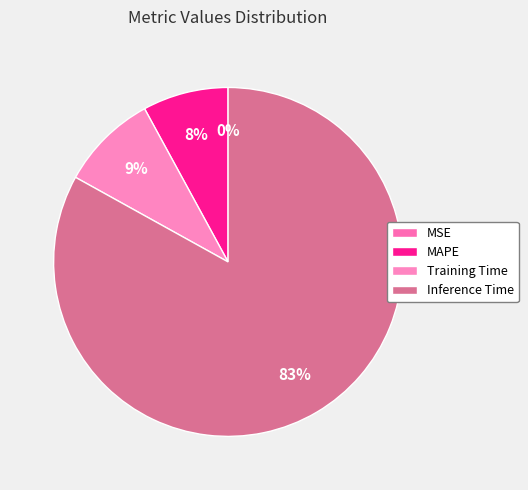

To the nearest percent, what is the average slice percentage?

25%